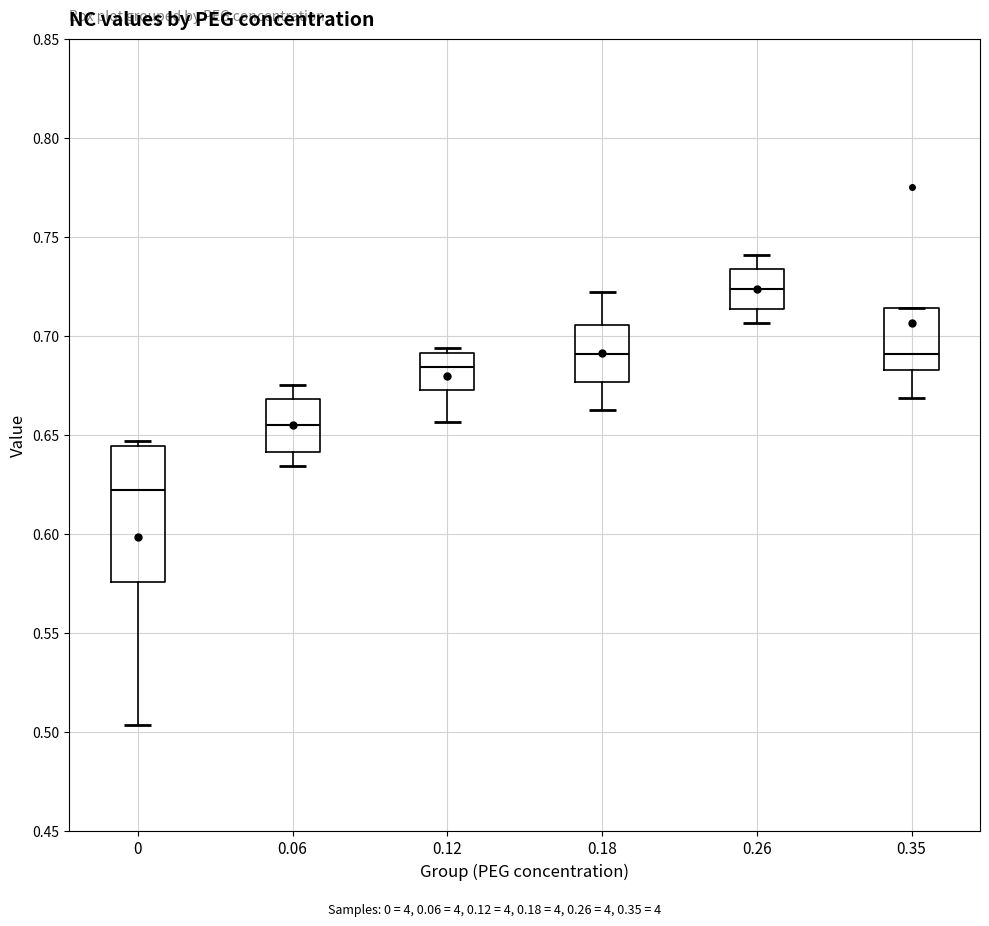

Where does the lower whisker of the box at x = 0.35 end on the y-axis? The values are not printed on the chart, so give them approximately, as read against the axis.

0.670